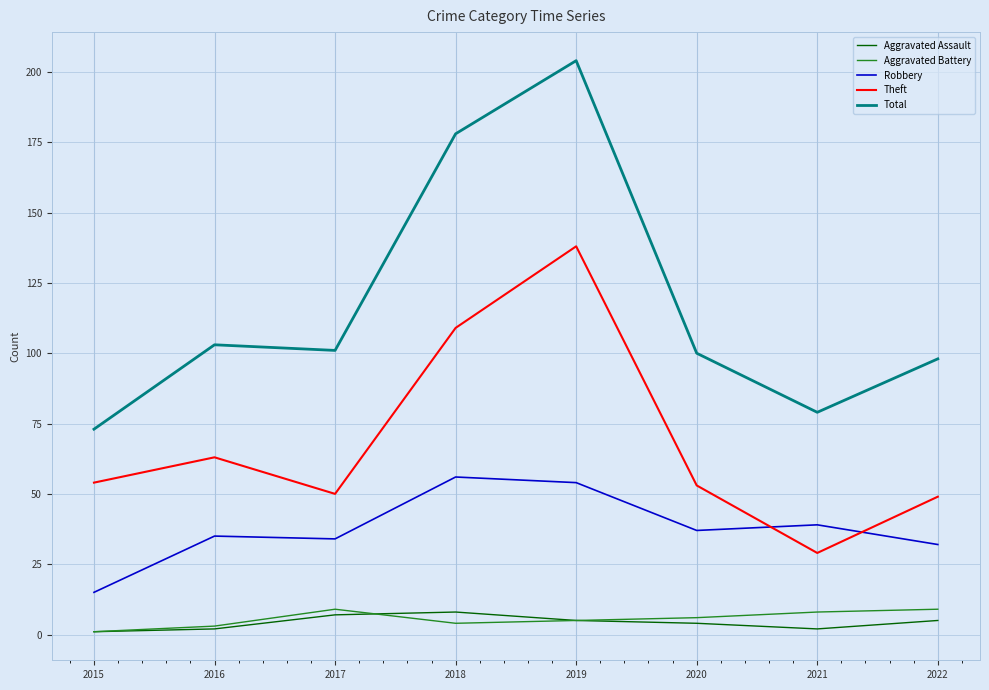

True or false: Theft and Aggravated Assault cross at least once.

False